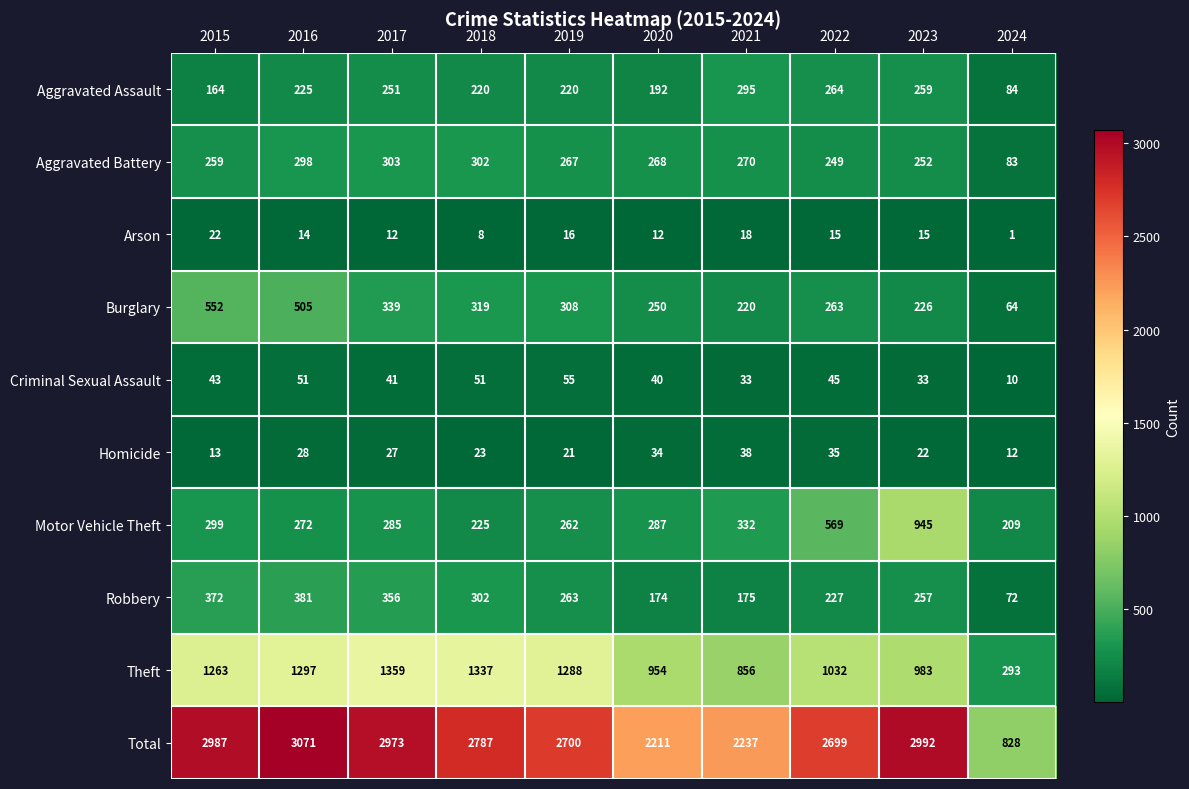

How many series are shown in this chart?

10